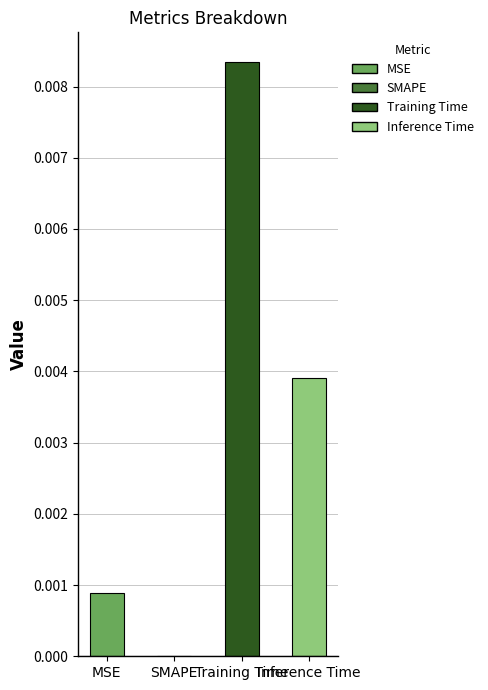

Does the chart contain stacked bars?

No